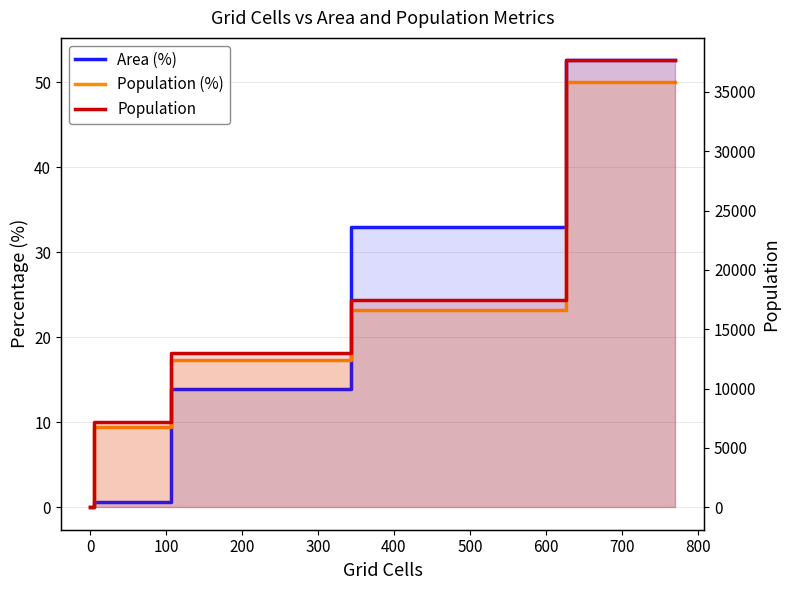

The Population (%) series shows 26.5 at 0. True or false?

False